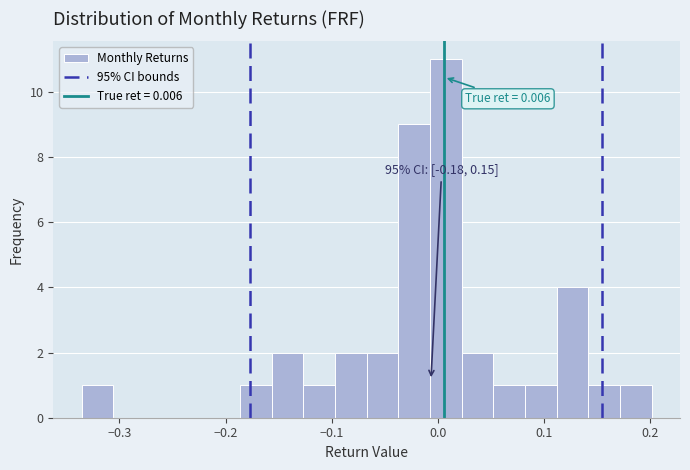

Read against the x-axis, roughly where is the centre of the tallest bar?

0.01